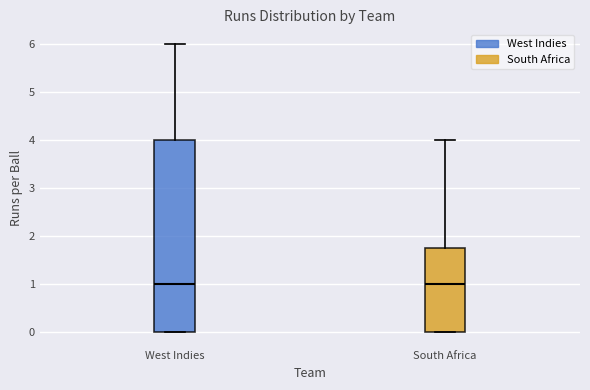

Reading left to right, read every box against the y-axis: the position of its median line, the range the box covers, and the ends of its whiskers. The values are not printed on the chart, so give them approximately, as read against the axis.

West Indies: median 1.0, box 0.0 to 4.0, whiskers 0.0 to 6.0
South Africa: median 1.0, box 0.0 to 1.8, whiskers 0.0 to 4.0